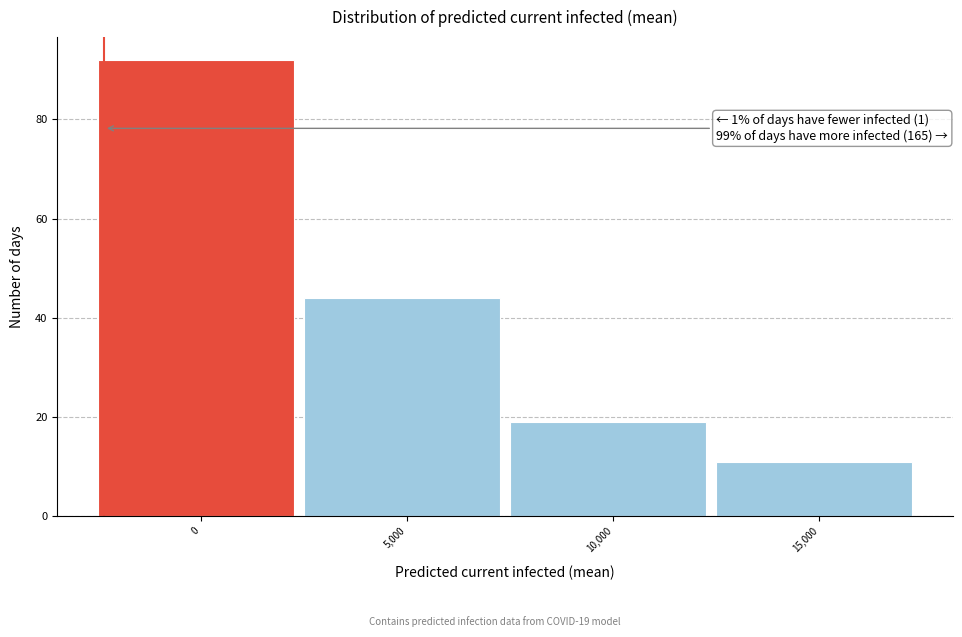

Reading left to right, extract all data points from this chart.

92	44	19	11